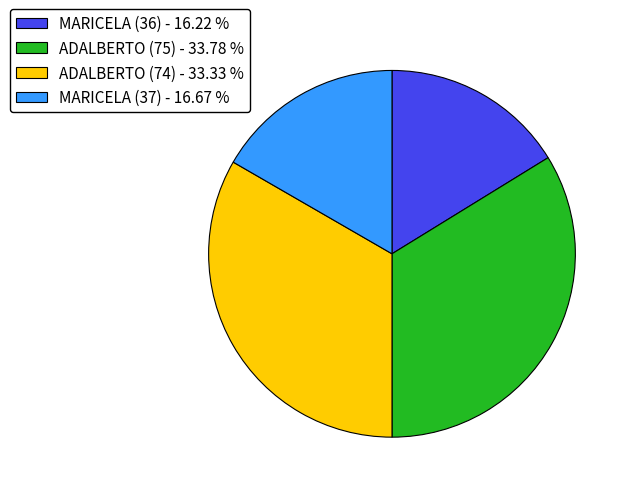

Combined, do MARICELA (36) and MARICELA (37) account for over 50%?

No